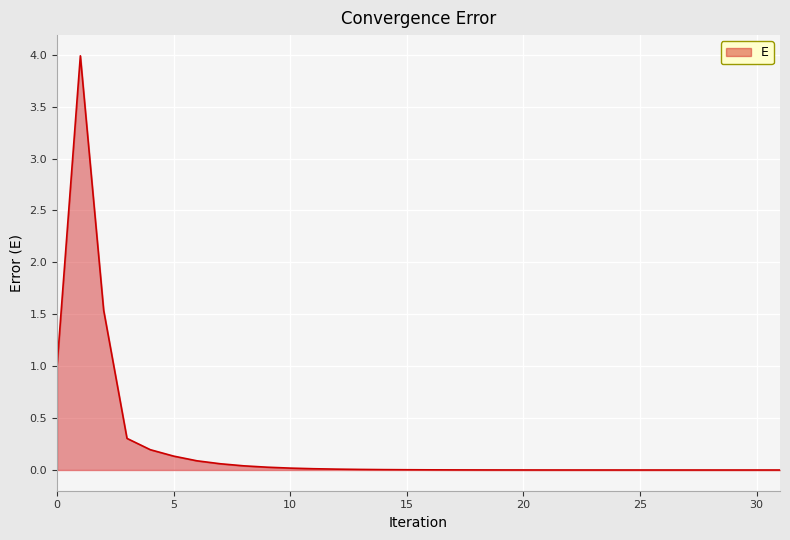

What is the difference between the maximum and minimum values?

4.0